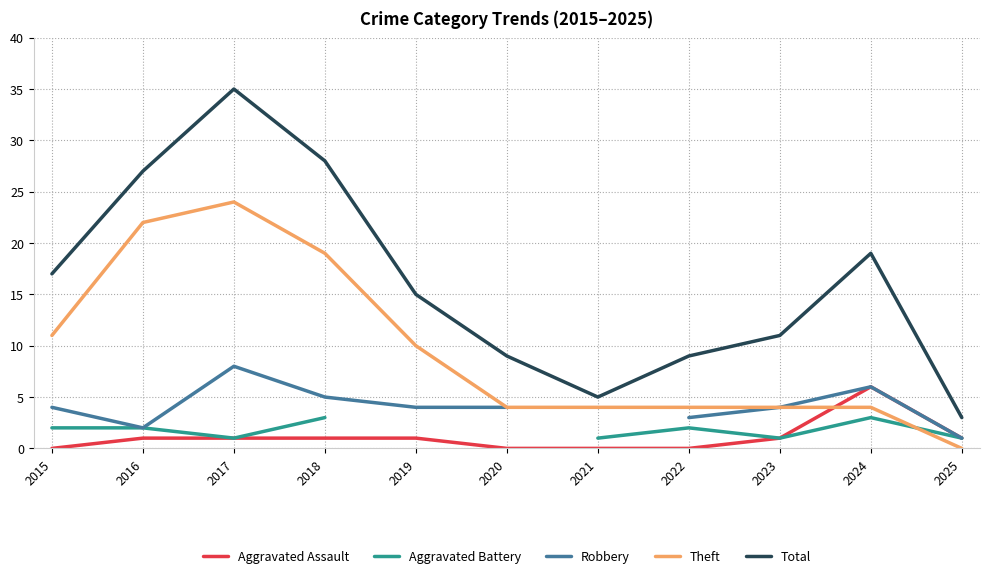

What is the difference between the Robbery values at 2018 and 2020?

1.0